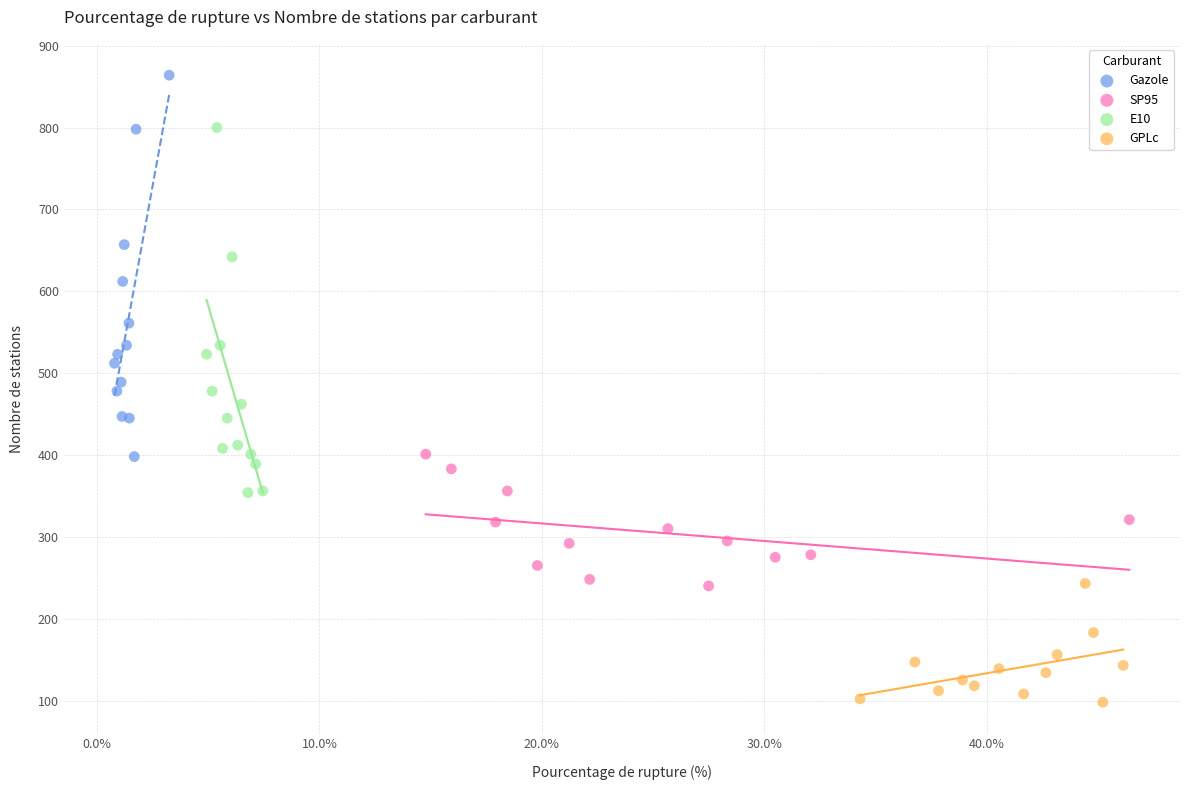

What are all the series names shown in the legend?

Gazole, SP95, E10, GPLc